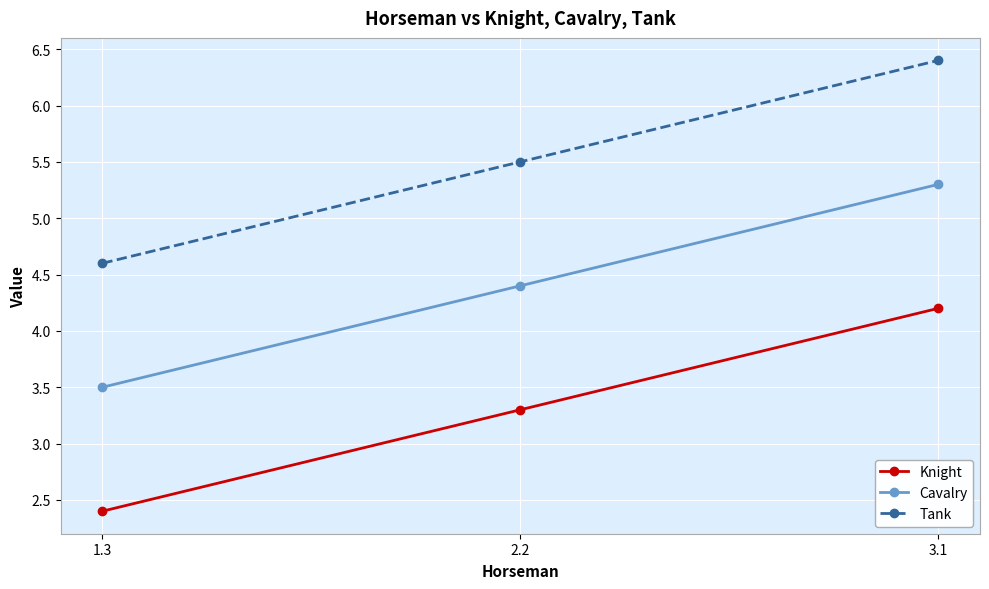

What is the value of the Tank point at the 3rd from the left?

6.4